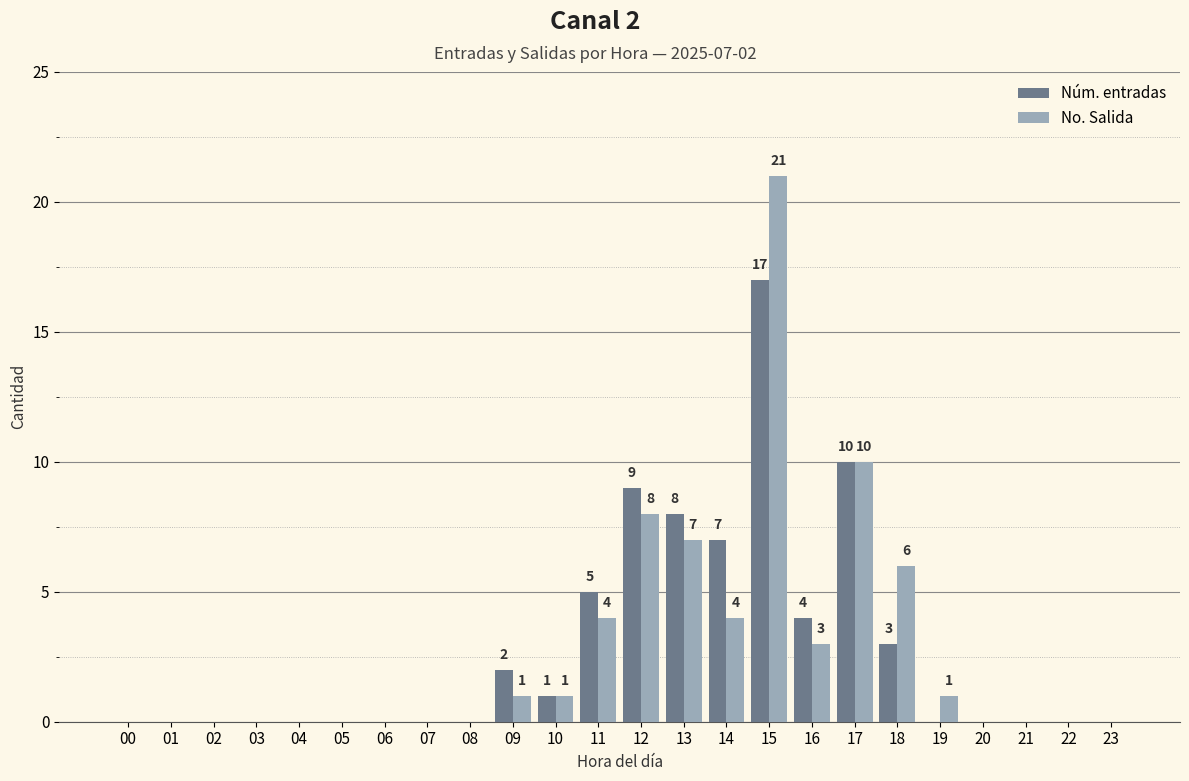

Count the number of data series in this chart.

2